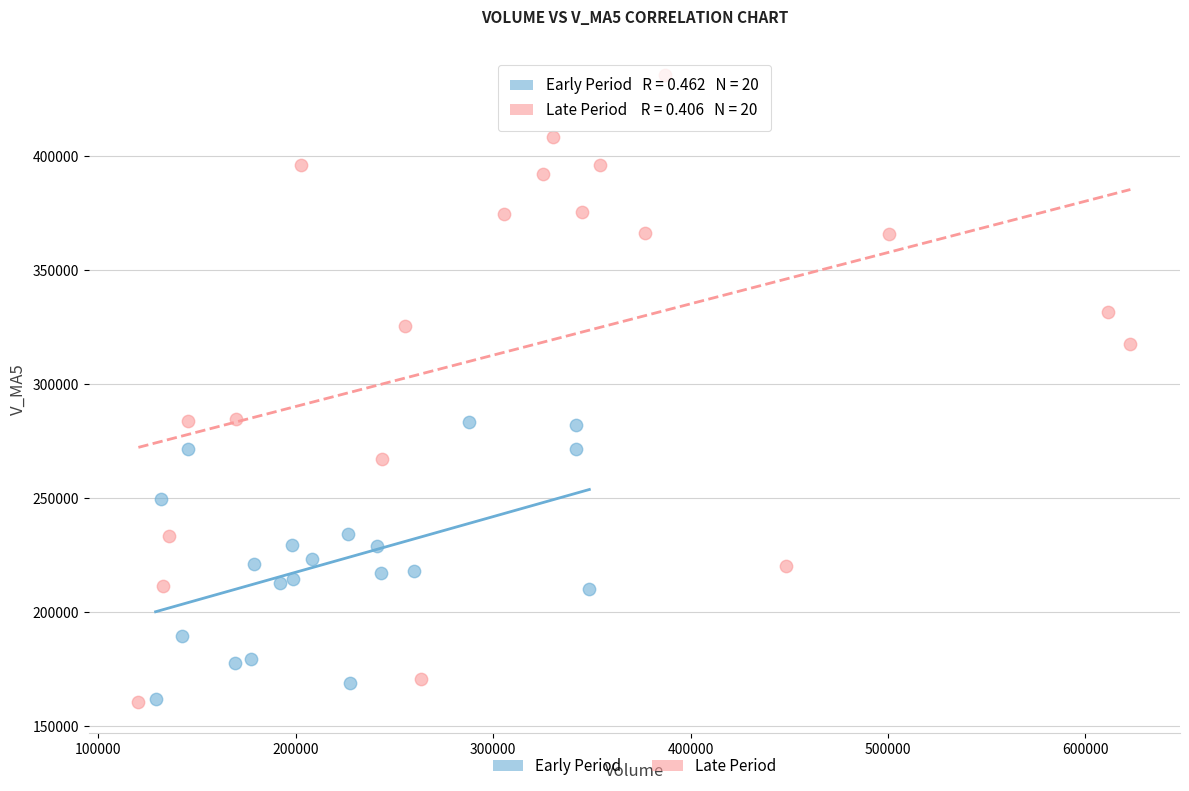

Which series has the widest spread of Y values?

Late Period